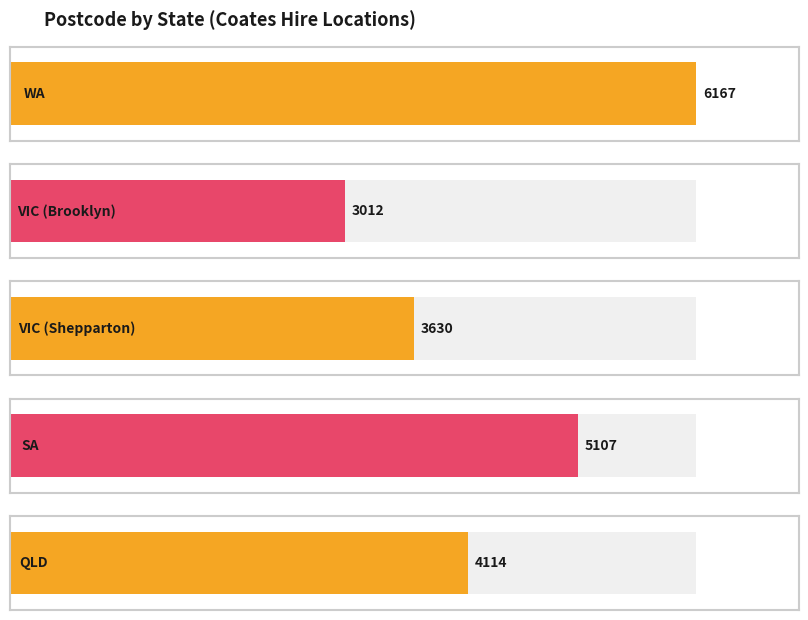

How many distinct data groups are displayed?

1